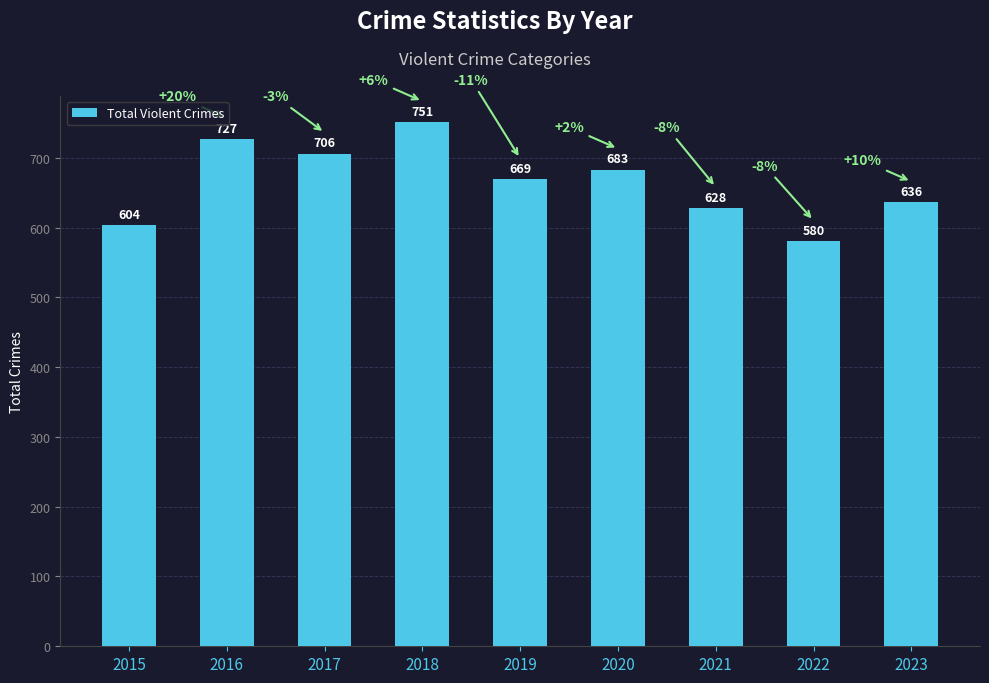

True or false: the data shows 1142 at 2017.

False